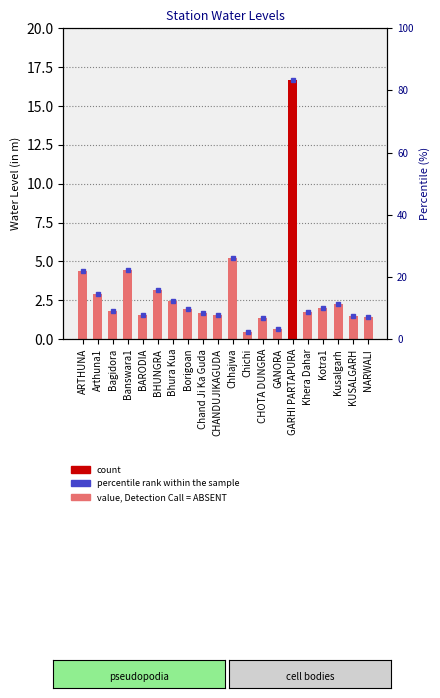

List the labels in order of value, largest first.

GARHI PARTAPURA, Chhajwa, Banswara1, ARTHUNA, BHUNGRA, Arthuna1, Bhura Kua, Kusalgarh, Kotra1, Borigoan, Bagidora, Khera Dahar, Chand Ji Ka Guda, BARODIA, CHANDUJIKAGUDA, KUSALGARH, NARWALI, CHOTA DUNGRA, GANORA, Chichi